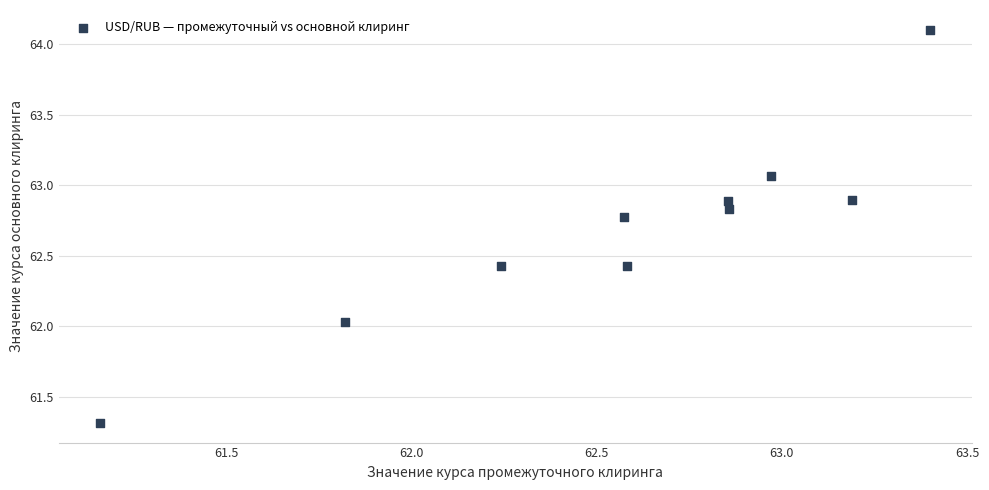

What is the average Y value?

62.7